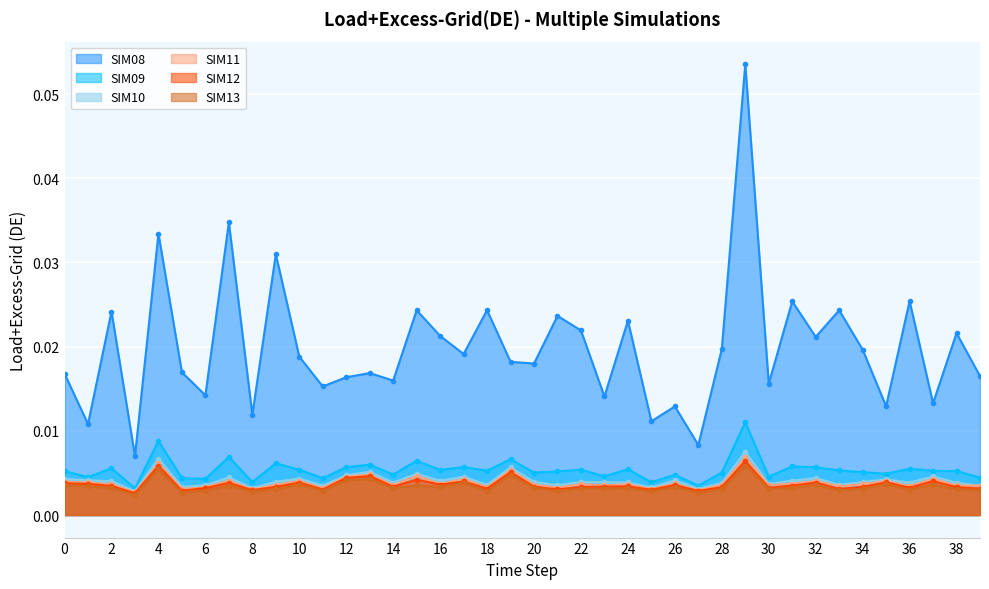

What is the sum of all SIM11 values?

0.2